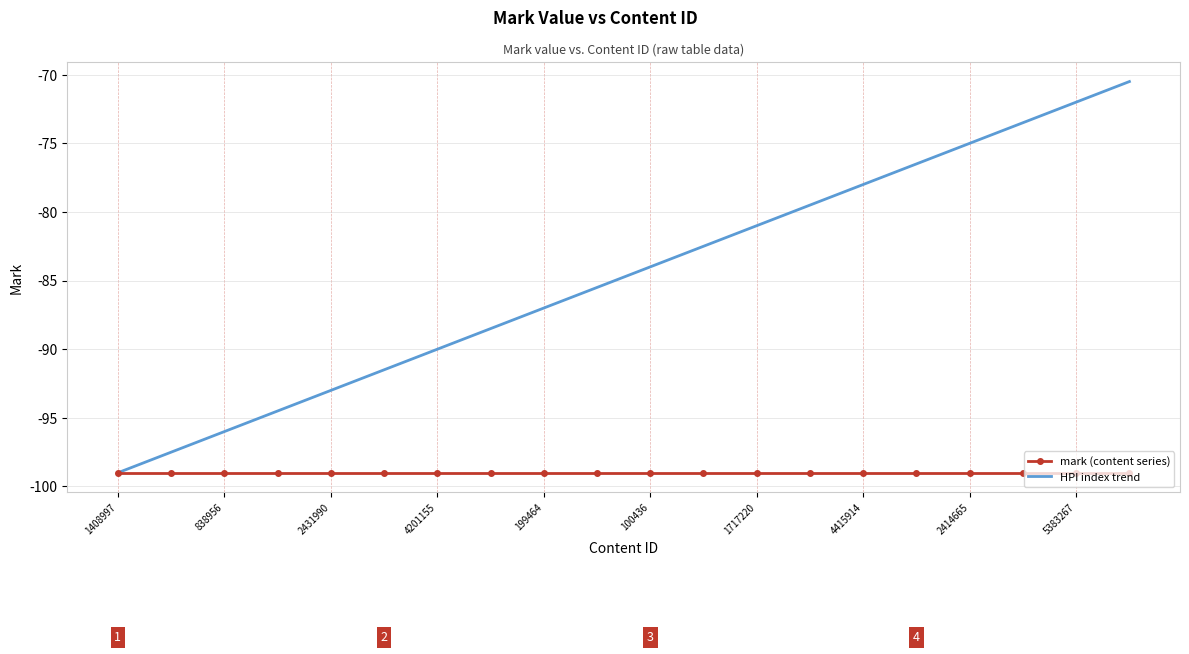

Which series has the largest total across all categories?

HPI index trend